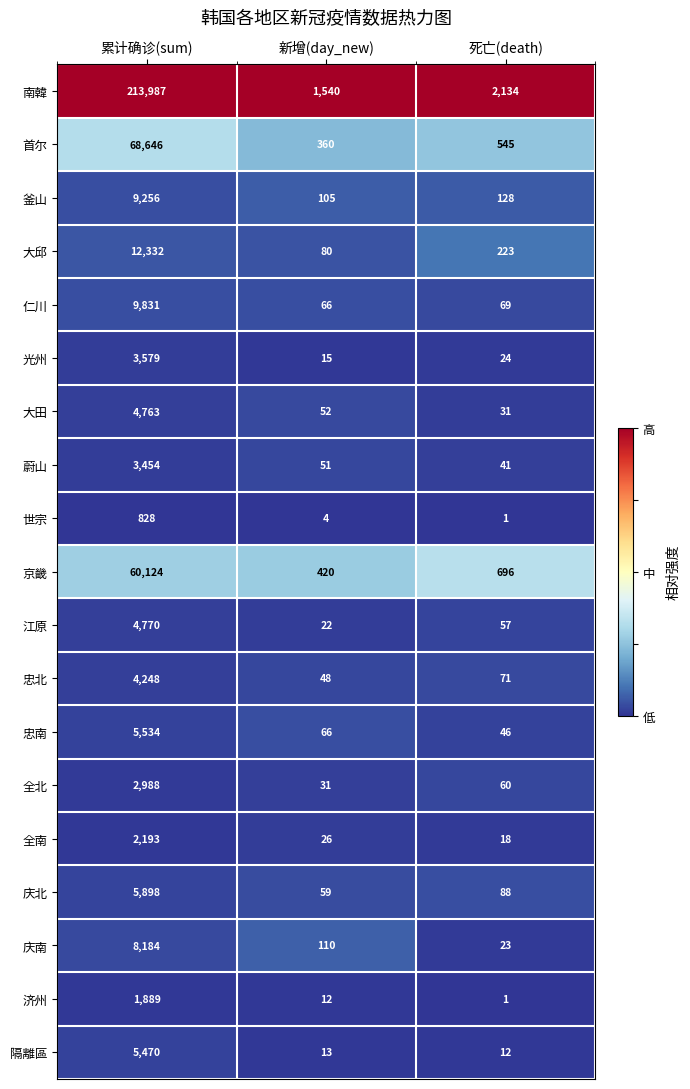

True or false: 全北 has a value of 31 at 新增(day_new).

True